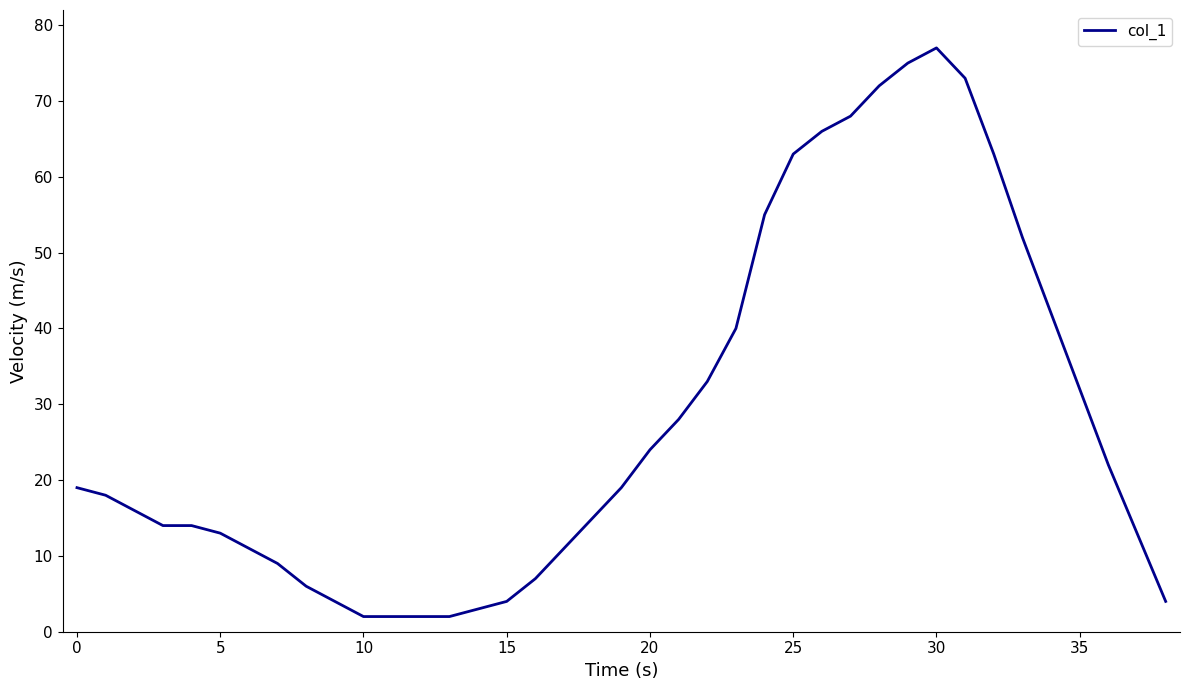

What is the difference between the maximum and minimum values?

75